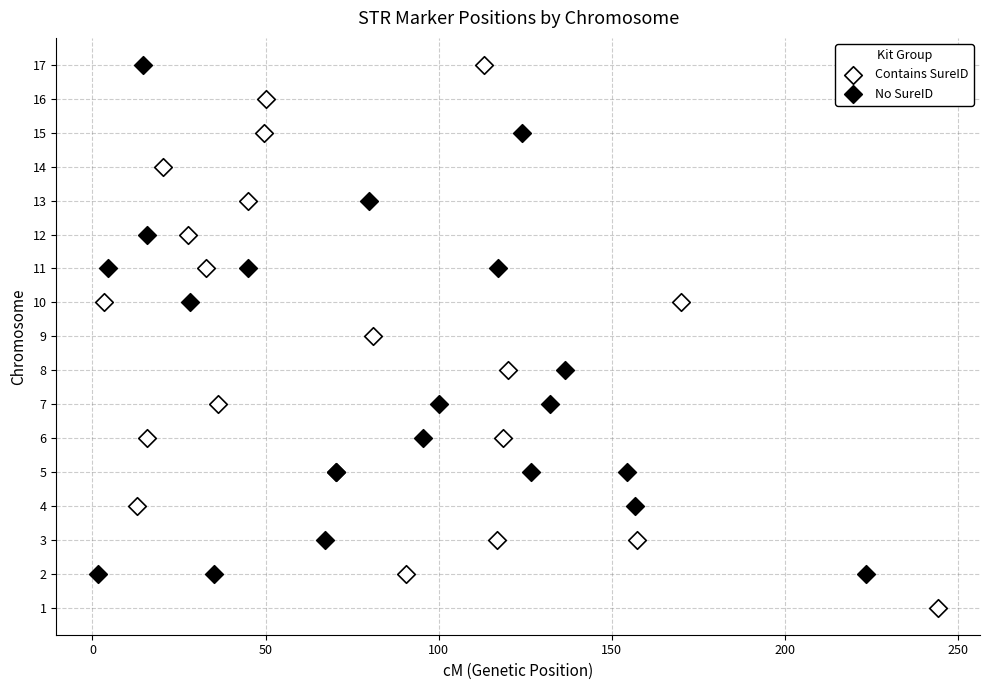

Which series has the largest Y range (max minus min)?

Contains SureID